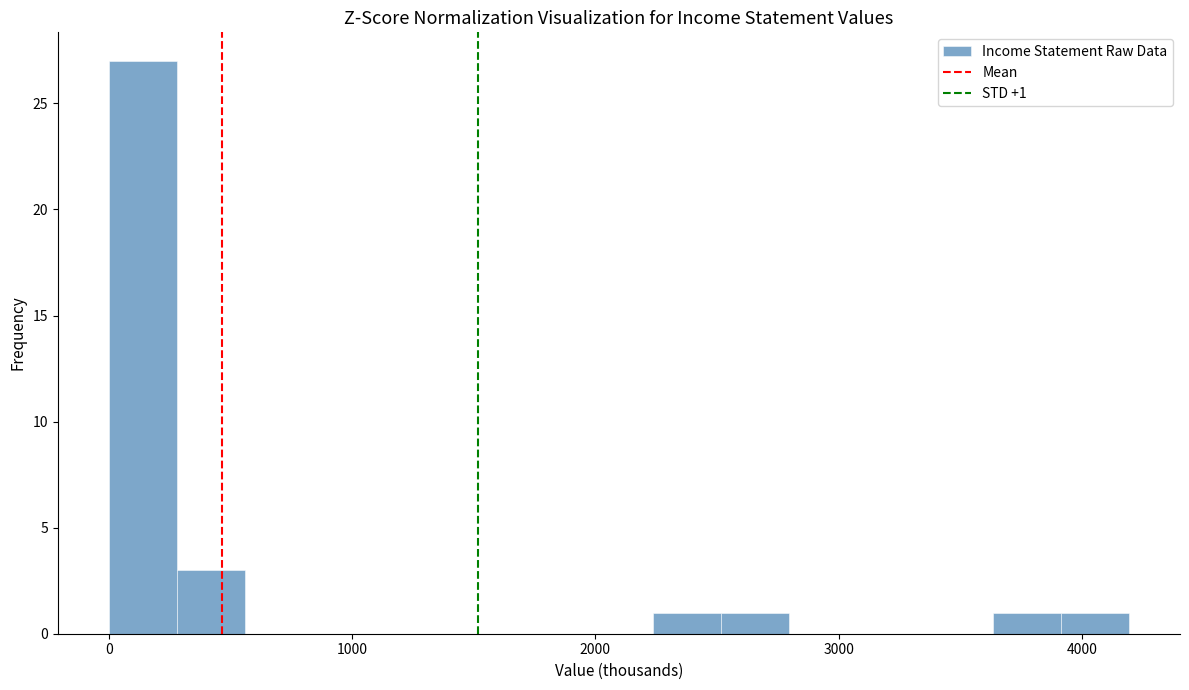

Read against the x-axis, roughly where is the centre of the tallest bar?

100